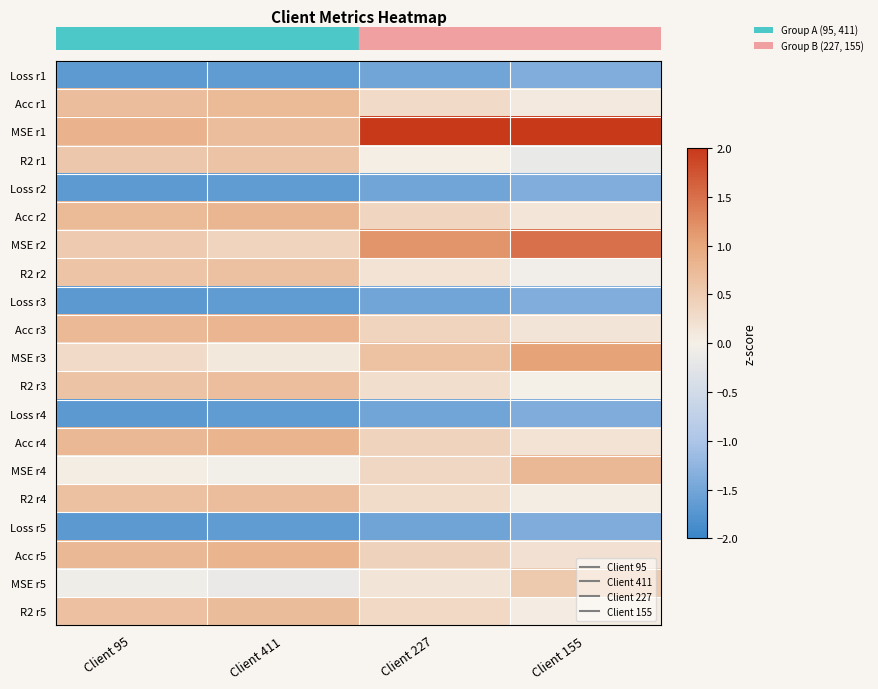

Reading left to right, transcribe all the data shown in this chart.

row_0: -1.7	-1.7	-1.5	-1.4
row_1: 0.7	0.7	0.3	0.1
row_2: 0.8	0.7	2.4	2.4
row_3: 0.6	0.6	0.0	-0.2
row_4: -1.7	-1.7	-1.5	-1.4
row_5: 0.7	0.8	0.4	0.1
row_6: 0.5	0.4	1.2	1.5
row_7: 0.6	0.7	0.2	-0.1
row_8: -1.7	-1.7	-1.5	-1.4
row_9: 0.8	0.8	0.4	0.2
row_10: 0.3	0.1	0.6	1.0
row_11: 0.6	0.7	0.2	0.0
row_12: -1.7	-1.7	-1.5	-1.4
row_13: 0.8	0.8	0.4	0.2
row_14: 0.0	-0.0	0.3	0.8
row_15: 0.7	0.7	0.3	0.0
row_16: -1.7	-1.7	-1.5	-1.4
row_17: 0.8	0.8	0.4	0.2
row_18: -0.1	-0.1	0.2	0.5
row_19: 0.7	0.7	0.3	0.1